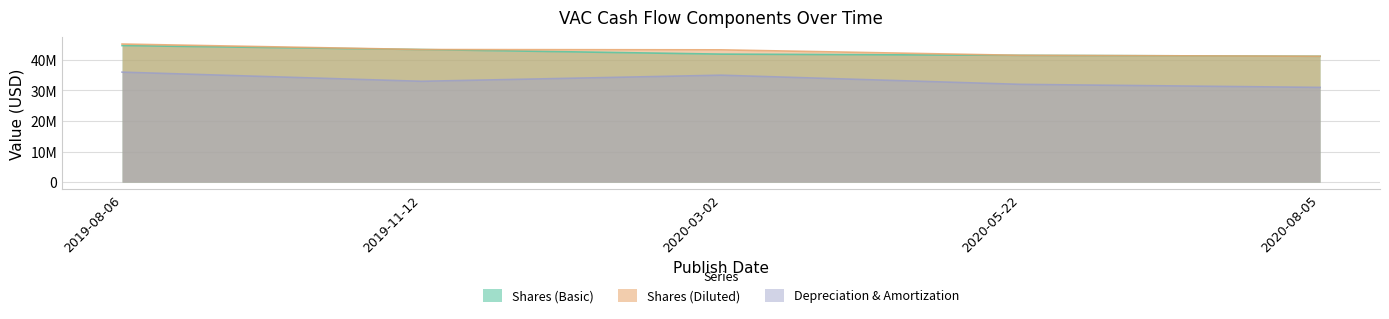

What is the total value across all series at 2020-05-22?

115000000